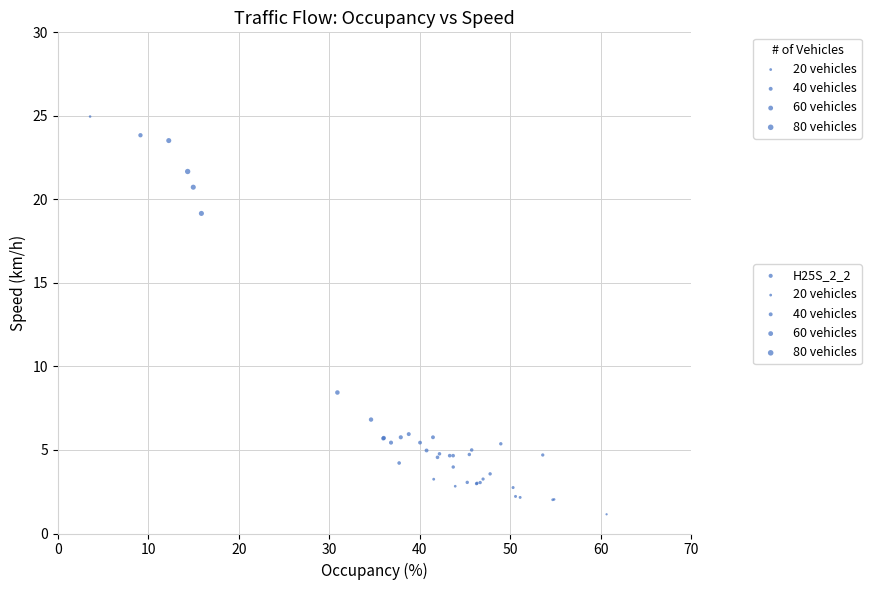

What Y value in the scatter plot is closest to 13?

8.4